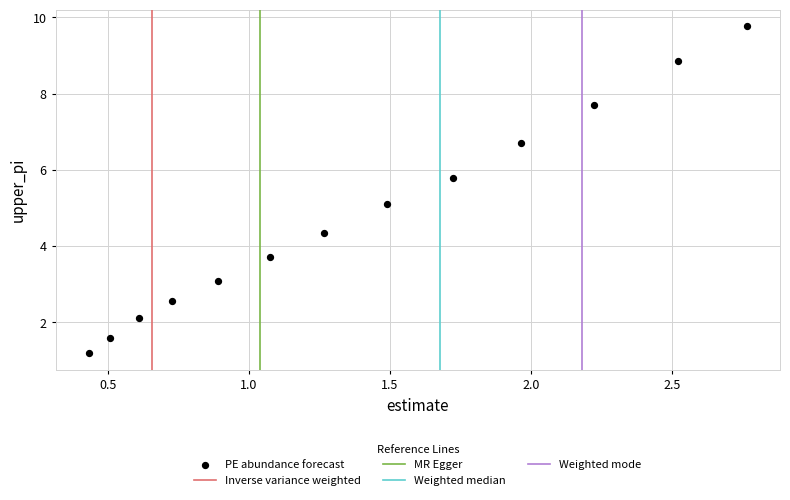

What Y value in the scatter plot is closest to 5?

5.1